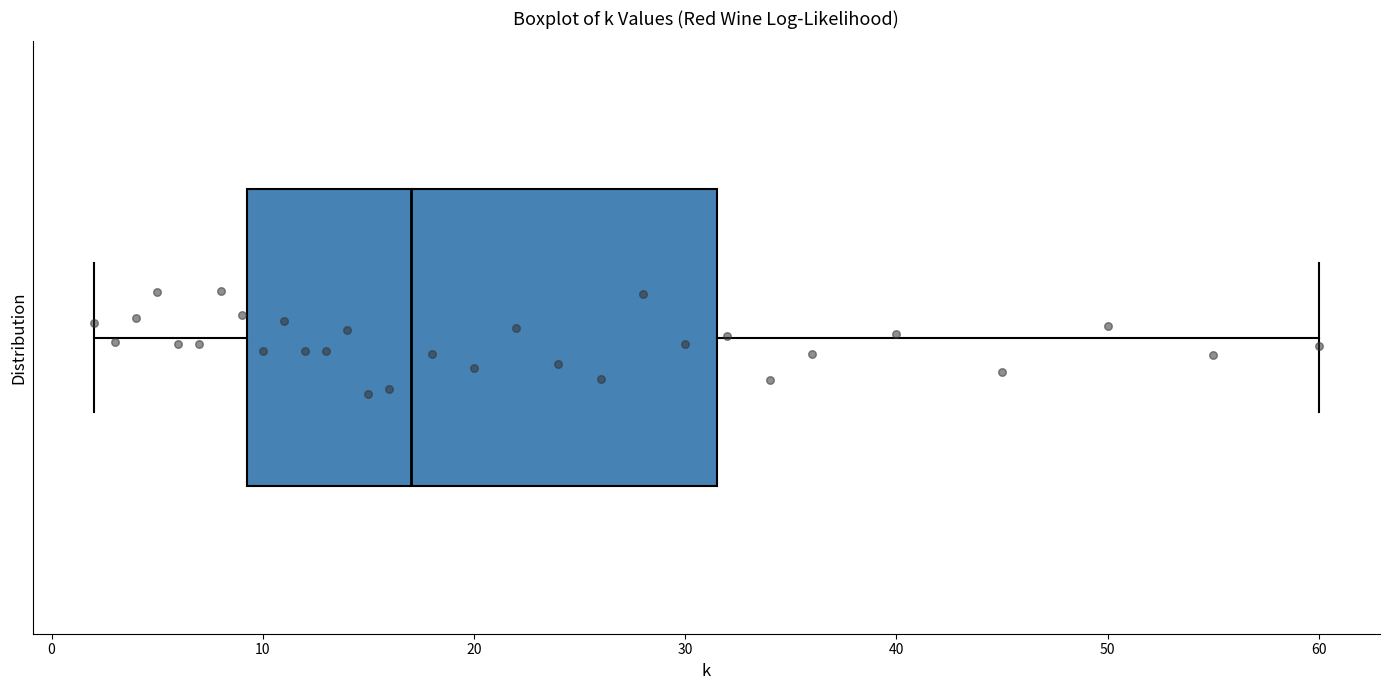

Read this box plot against the x-axis: the position of the median line, the range covered by the box, and the ends of both whiskers. The values are not printed on the chart, so give them approximately, as read against the axis.

median 17, box 9 to 32, whiskers 2 to 60